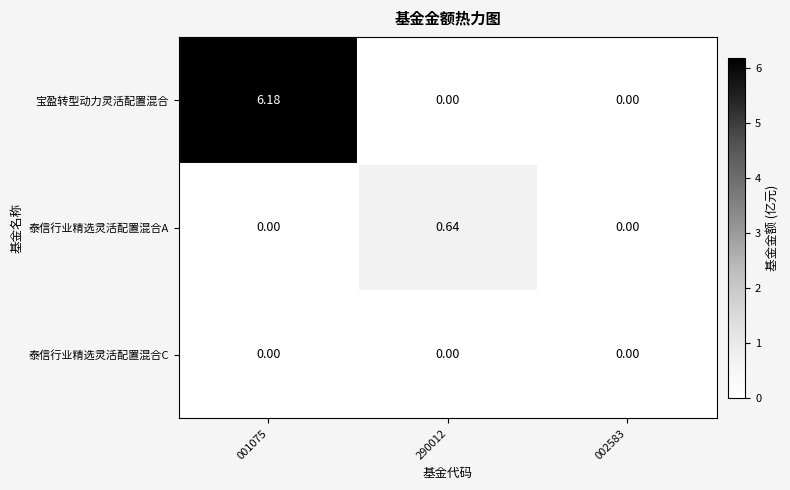

Rank the series by their maximum value, from lowest to highest.

泰信行业精选灵活配置混合C, 泰信行业精选灵活配置混合A, 宝盈转型动力灵活配置混合